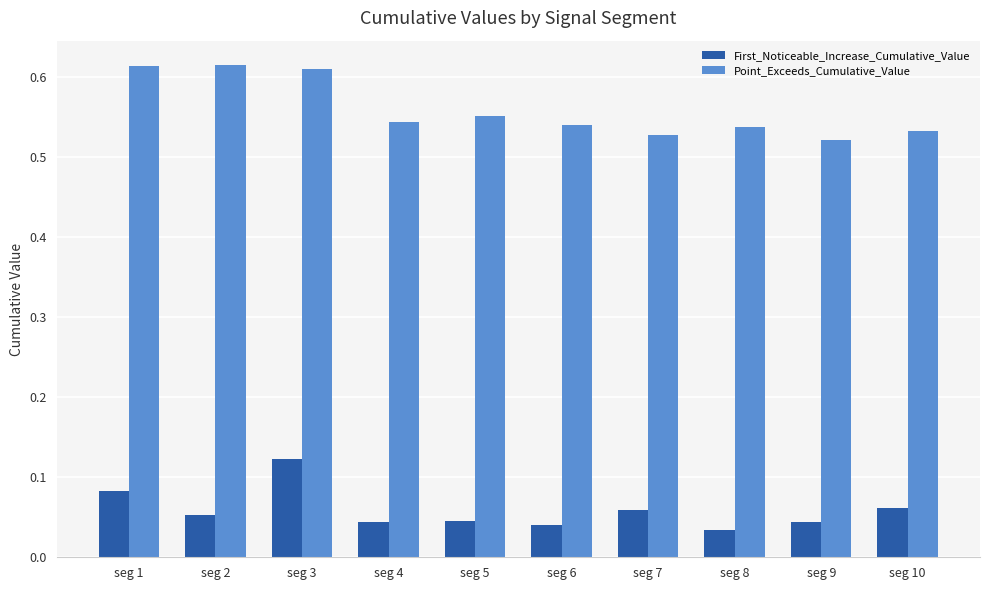

Is it true that Point_Exceeds_Cumulative_Value equals 0.8 at seg 8?

False